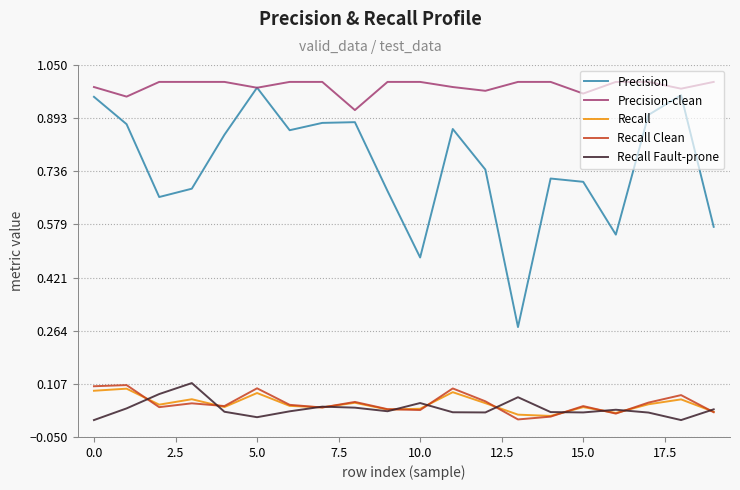

True or false: Recall and Precision intersect in this chart.

False